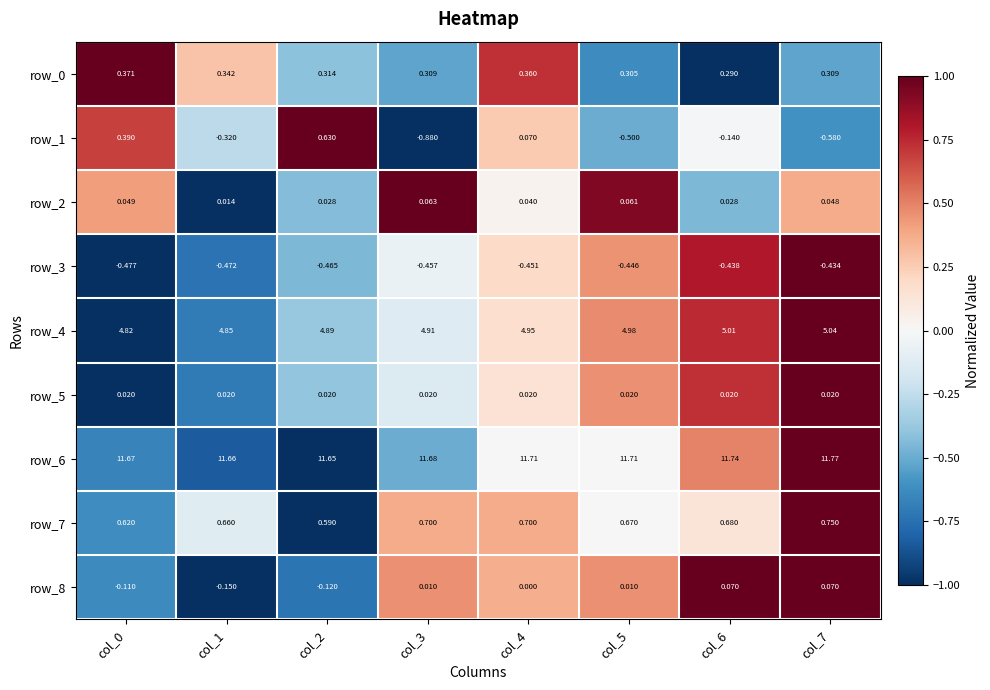

Is the value of row_0 at col_5 greater than the value of row_2 at col_3?

Yes